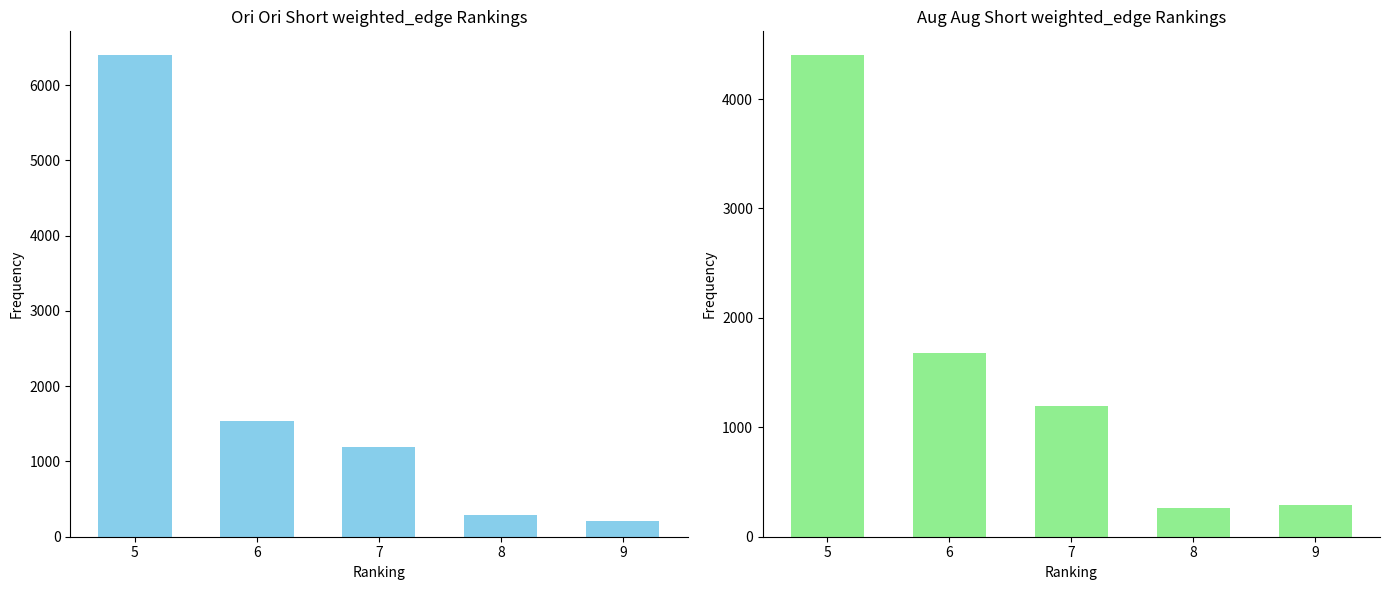

Rank the series at 9 from highest to lowest value.

col_1, col_0